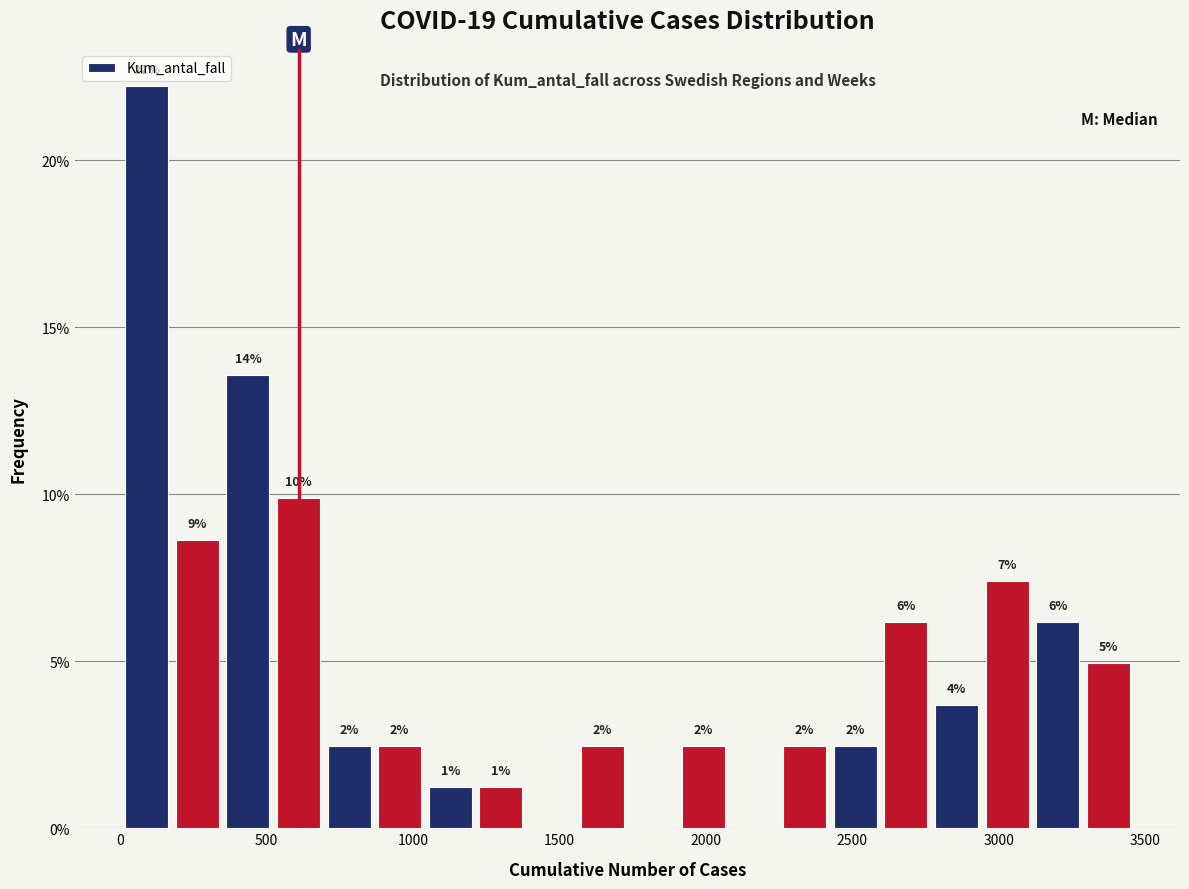

Read against the x-axis, roughly where is the centre of the tallest bar?

100